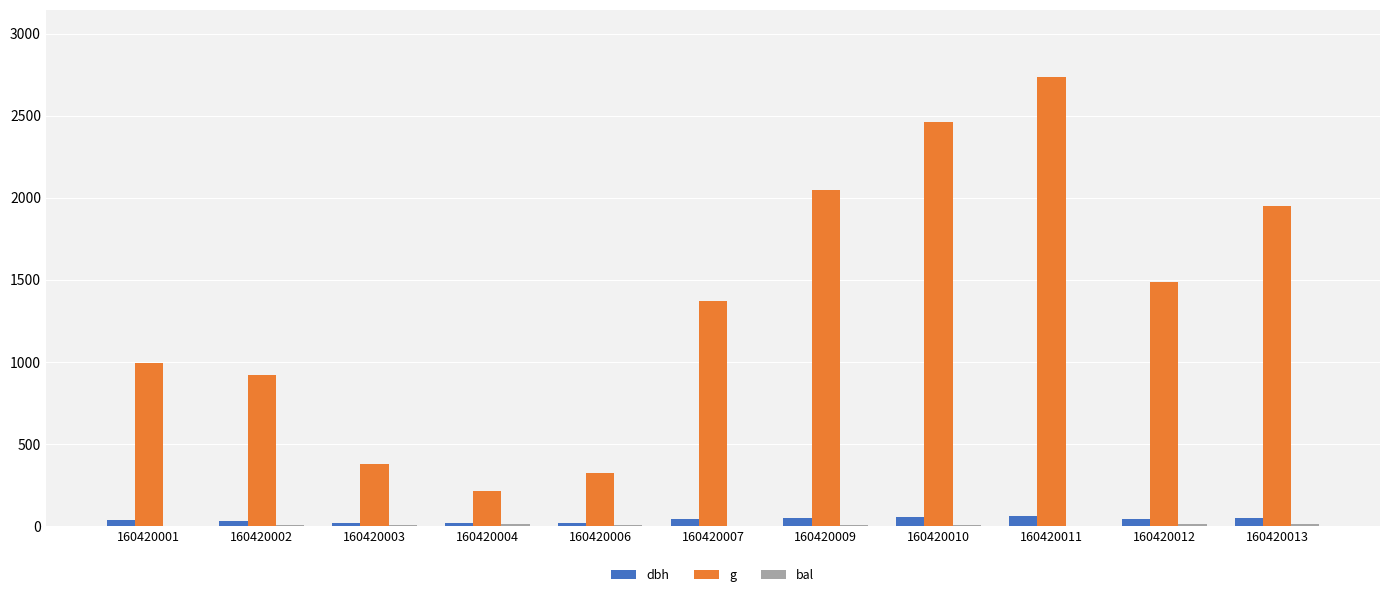

The dbh series shows 49.9 at 160420013. True or false?

True